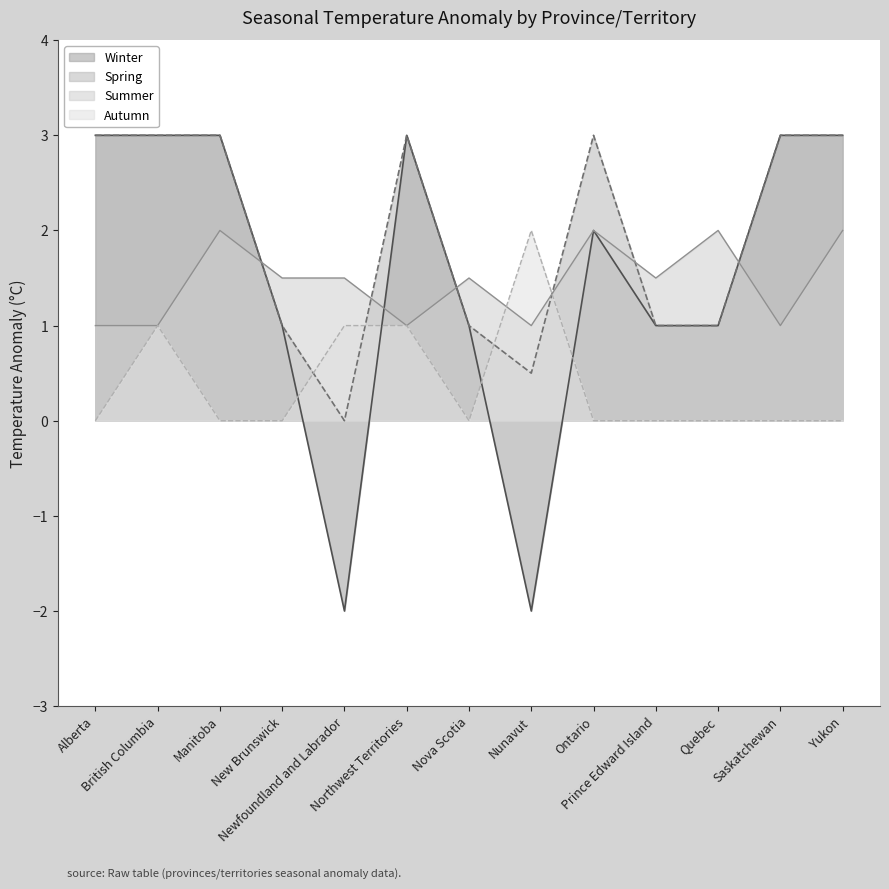

Where is Winter nearest to the value 0?

New Brunswick